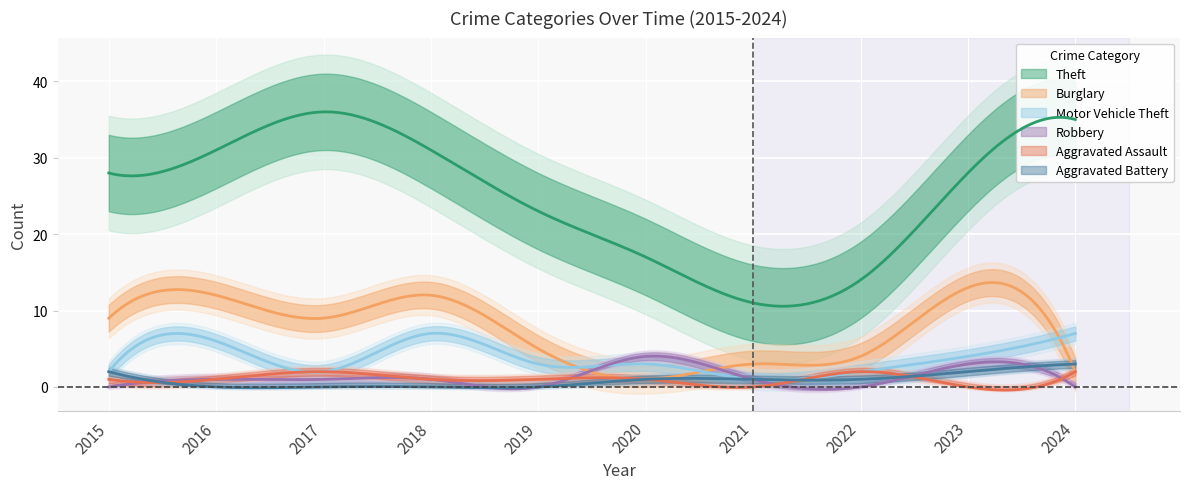

Read the Theft value at 2015.

28